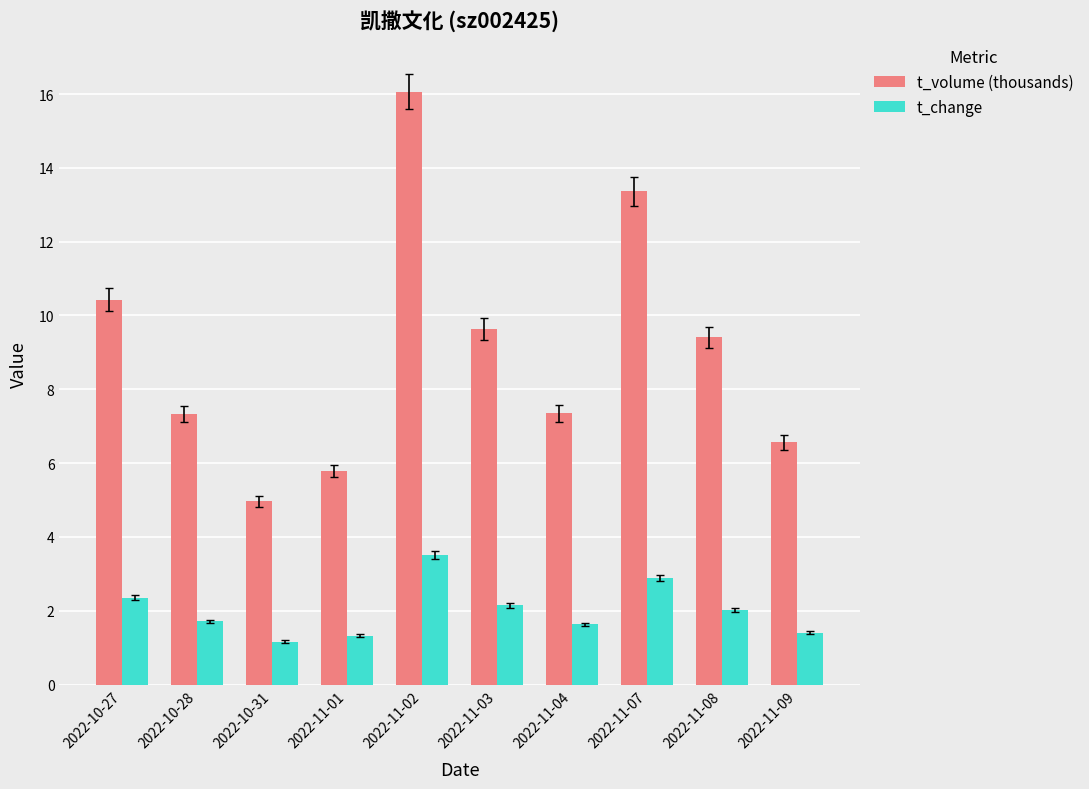

What is the difference between the maximum and second lowest values in the t_volume (thousands) series?

10.3